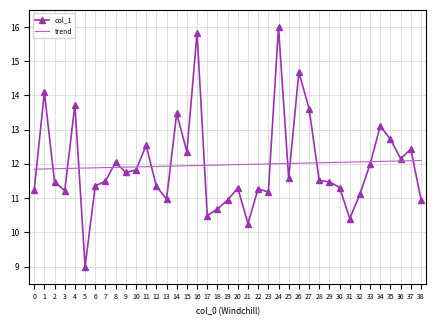

Read the col_1 value at 5.

9.0